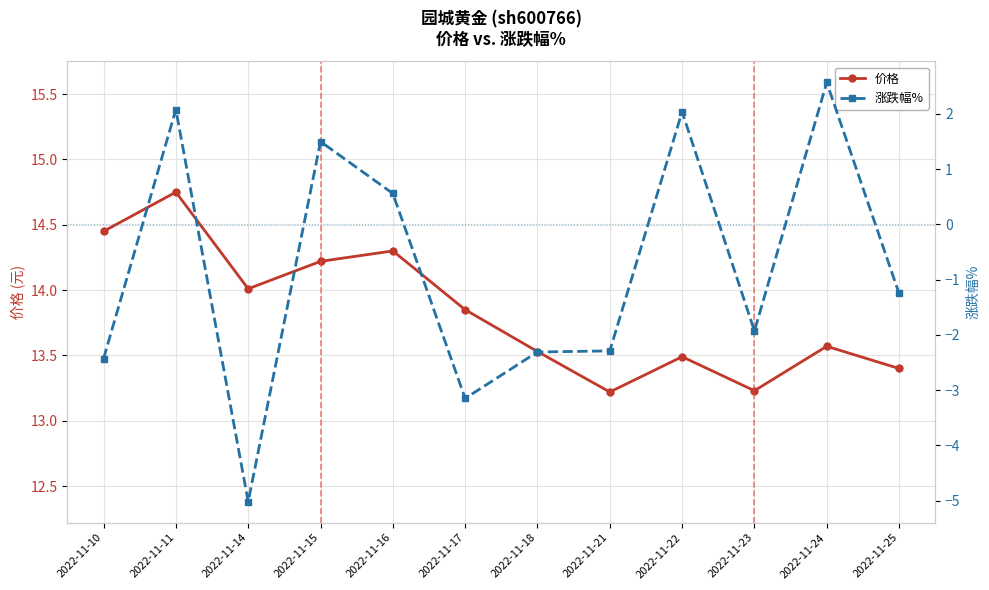

What is the highest value of the 价格 series?

14.8